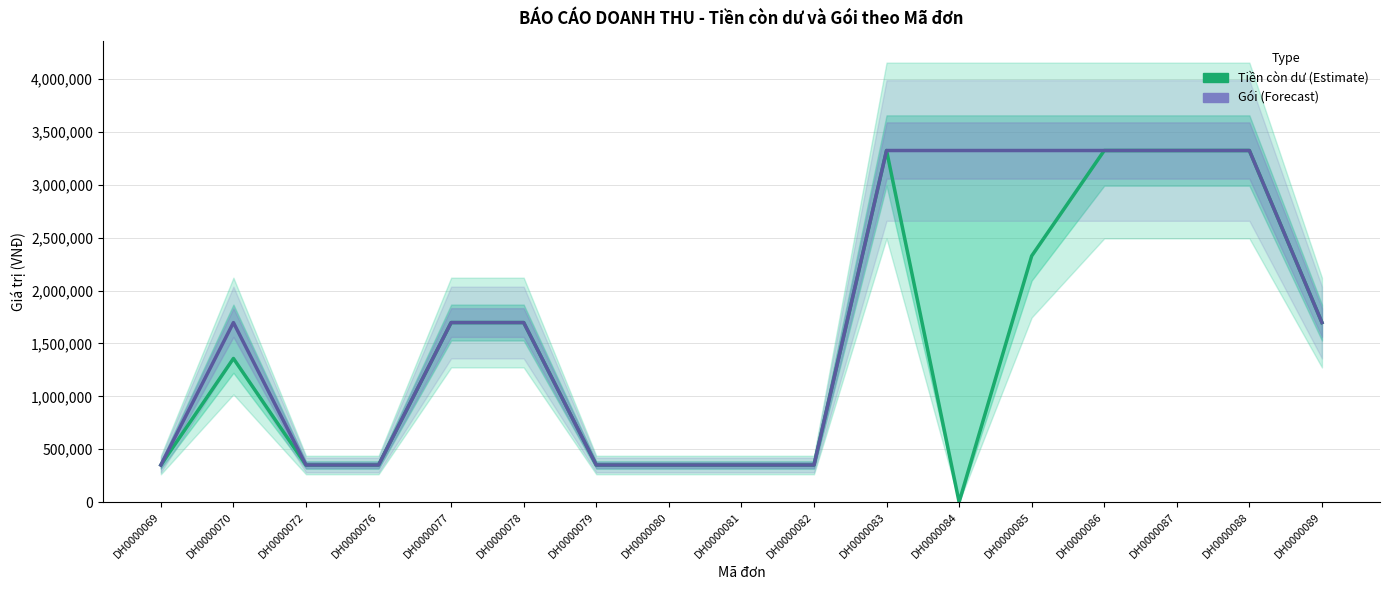

How many Gói values are between 350000 and 3325000?

17